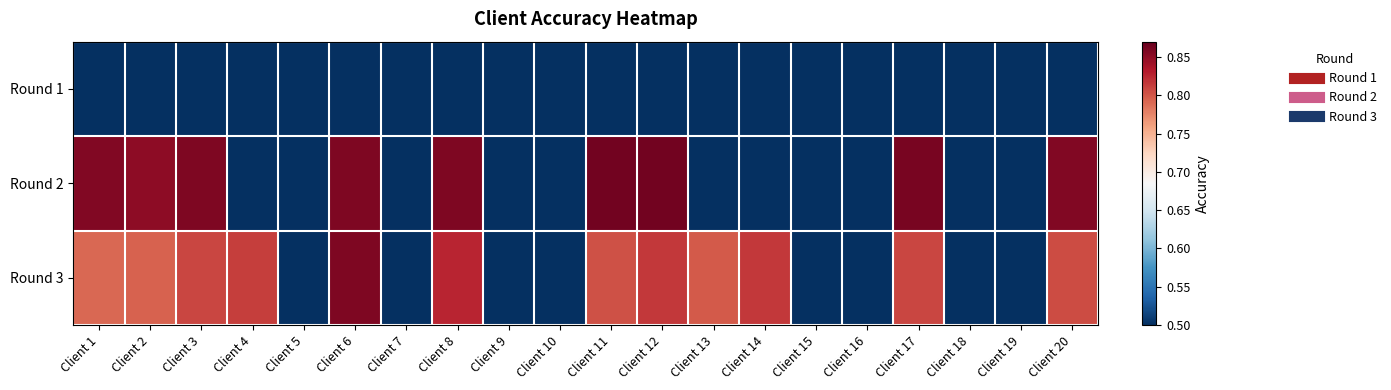

At which category is the sum across all series the highest?

Client 6